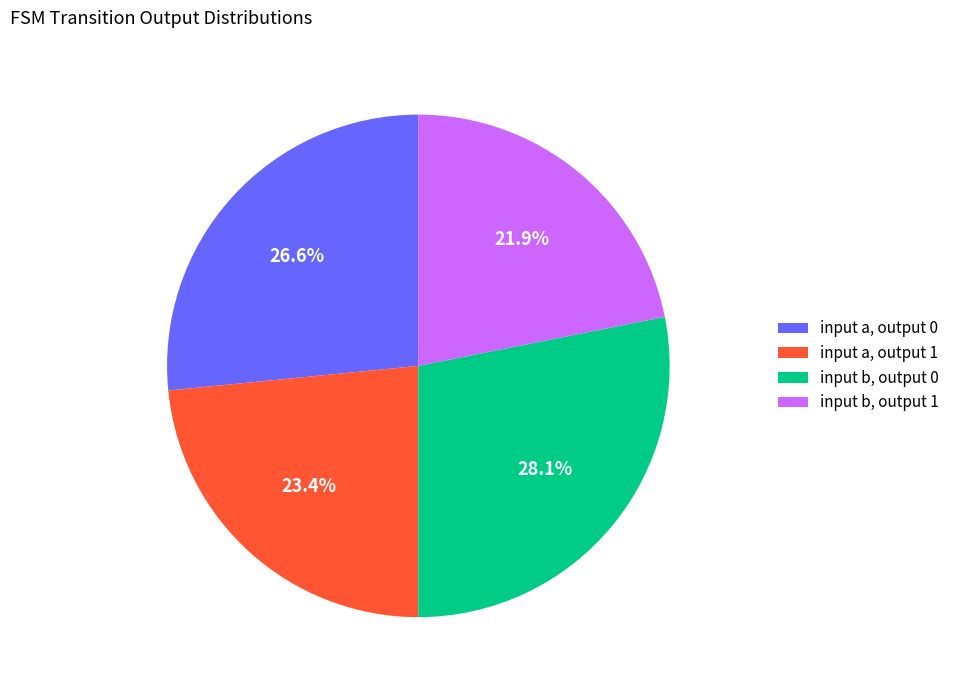

Is there a majority slice in this chart?

No